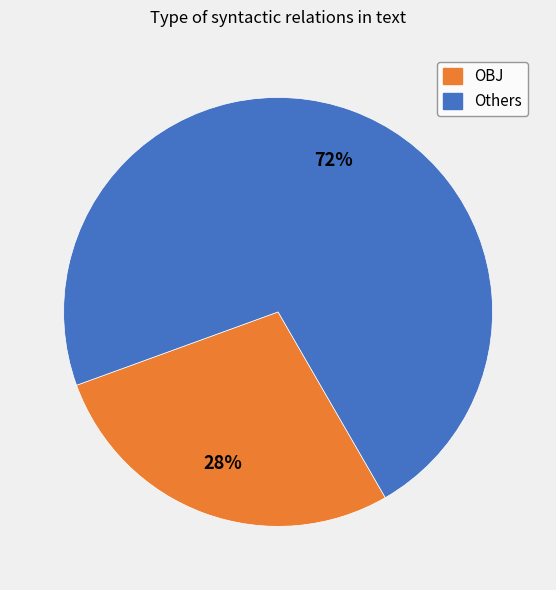

Does any single category account for the majority?

Yes